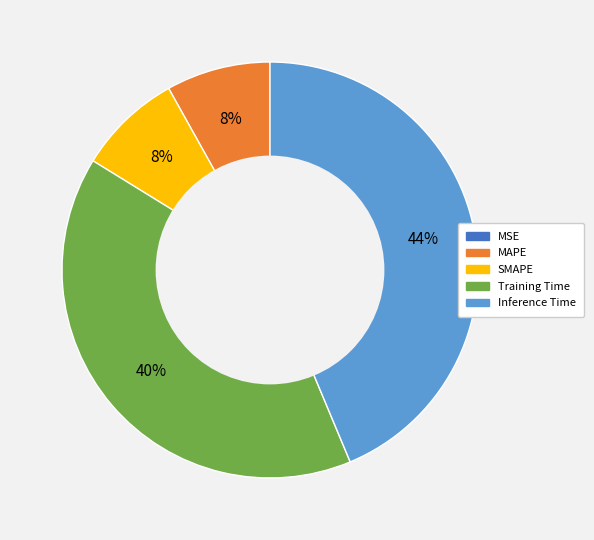

To the nearest percent, what percentage of the pie is Training Time?

40%